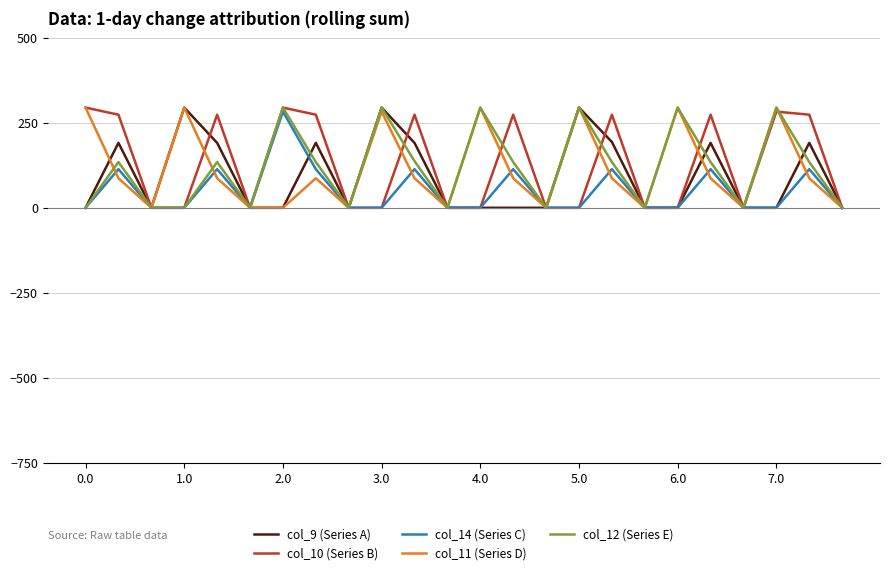

What is the greatest value displayed?

295.0